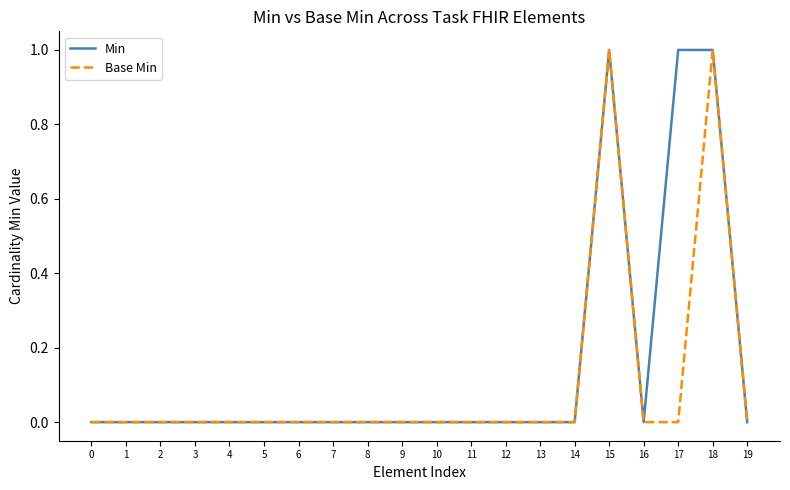

Which series has the largest total across all categories?

Min